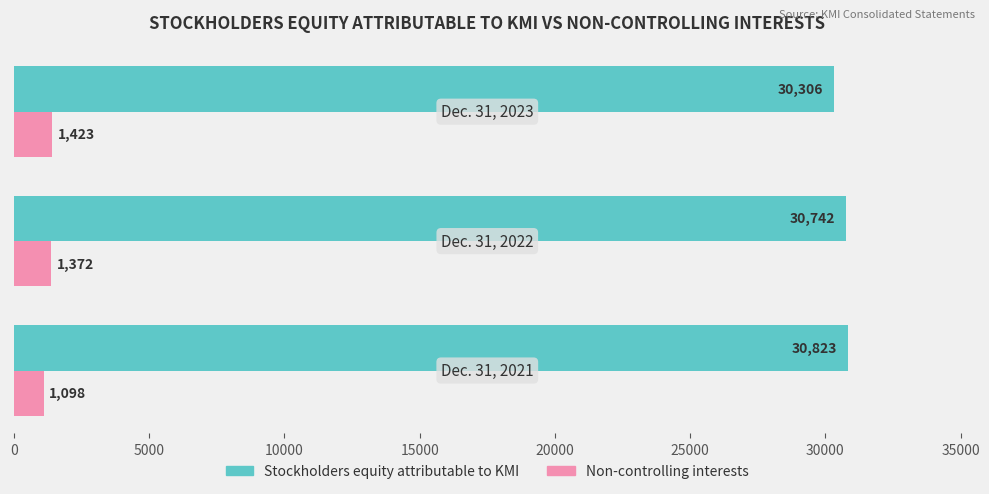

Count the Stockholders equity attributable to KMI values in the range 30306 to 30823.

3